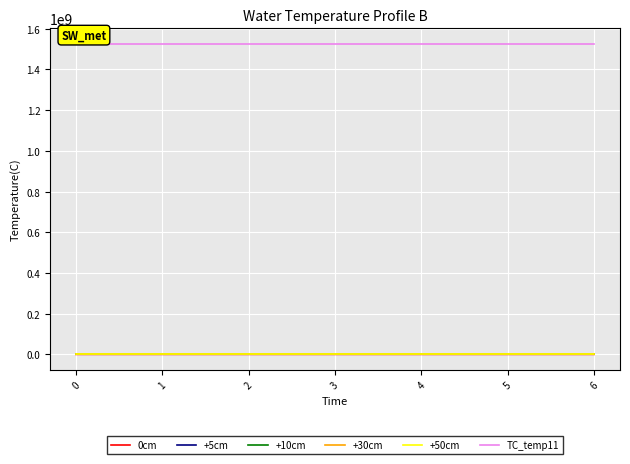

Which series has the largest total across all categories?

TC_temp11